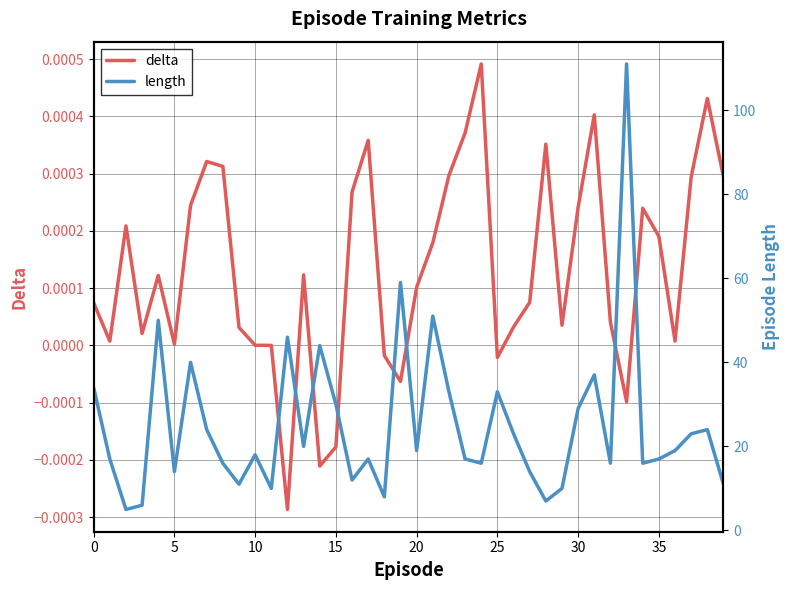

At which category is the sum across all series the highest?

33